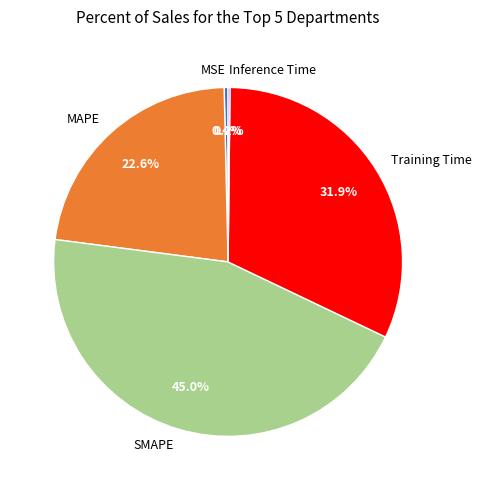

What portion of the pie excludes SMAPE?

55.0%